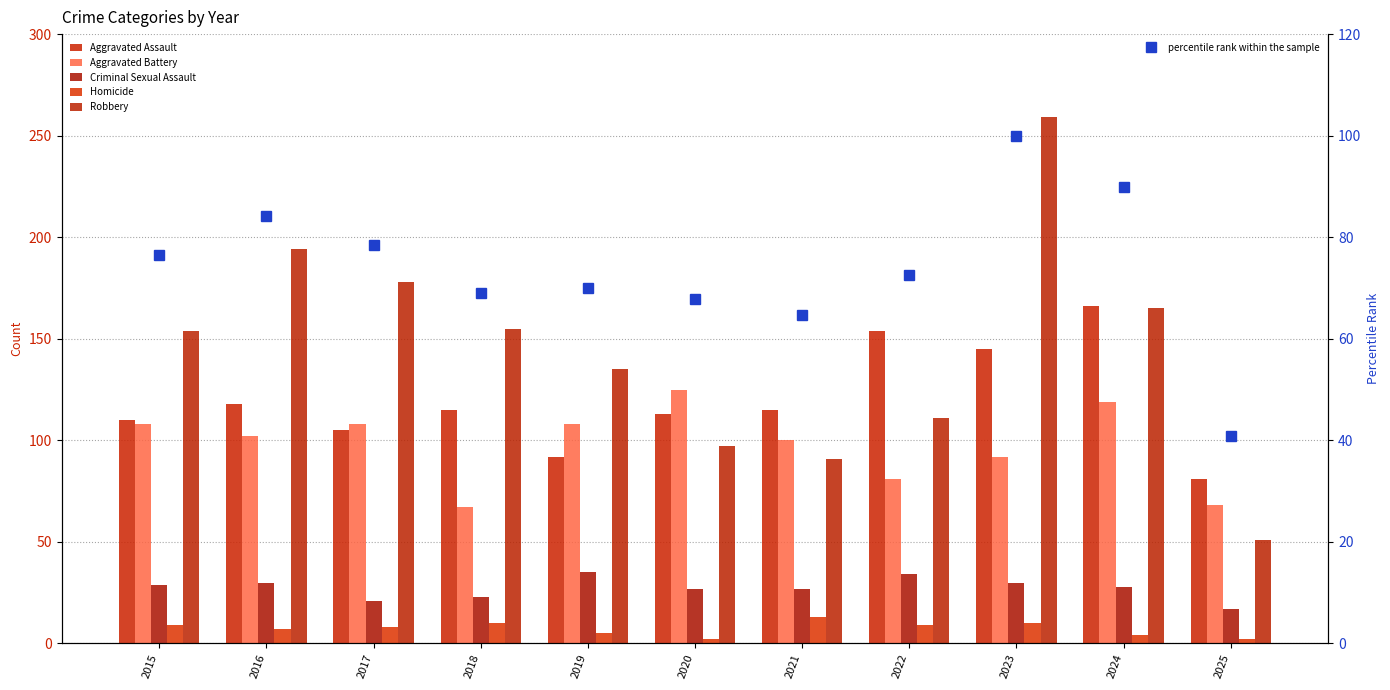

Which series has the widest spread of values?

Robbery